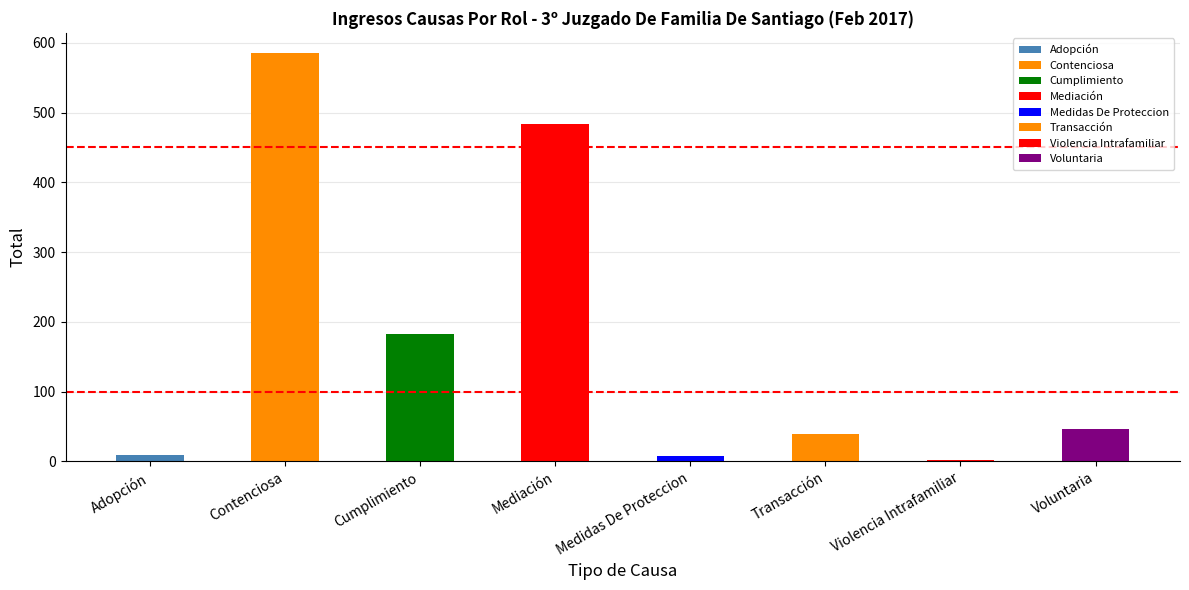

Count the number of categories in the chart.

8